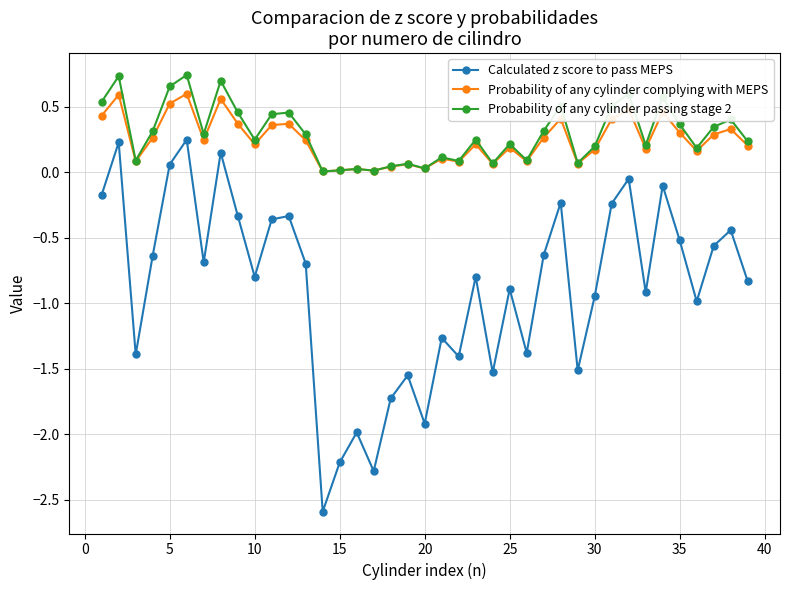

True or false: Calculated z score to pass MEPS and Probability of any cylinder complying with MEPS intersect in this chart.

False